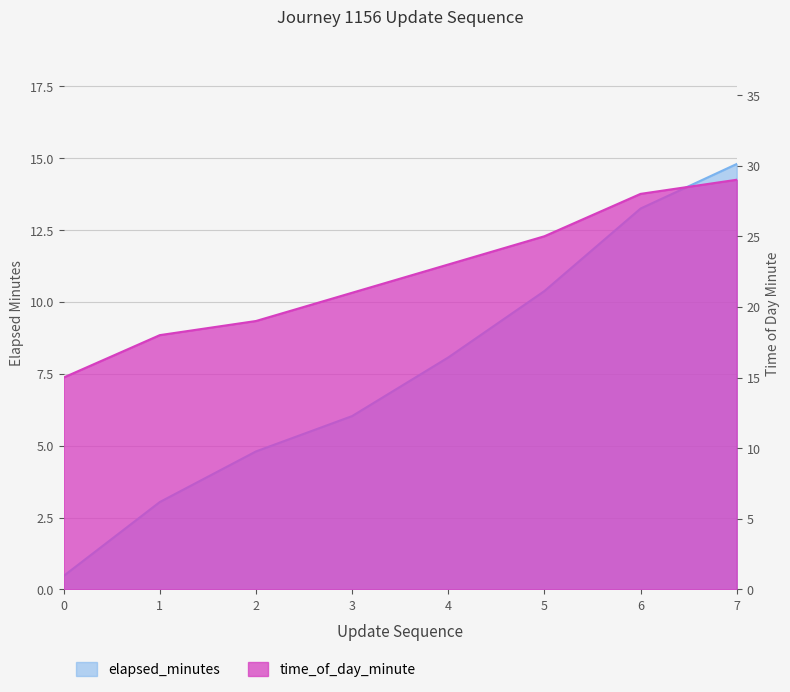

What is the total value across all series at 1?

21.0